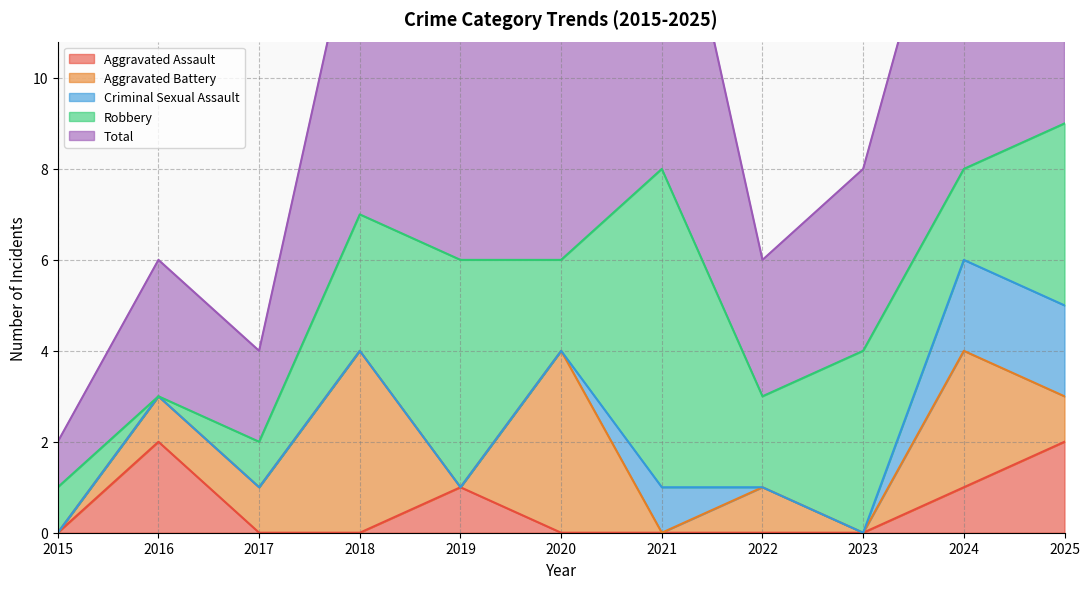

Reading left to right, extract all data points from this chart.

Aggravated Assault: 2015=0	2016=2	2017=0	2018=0	2019=1	2020=0	2021=0	2022=0	2023=0	2024=1	2025=2
Aggravated Battery: 2015=0	2016=1	2017=1	2018=4	2019=0	2020=4	2021=0	2022=1	2023=0	2024=3	2025=1
Criminal Sexual Assault: 2015=0	2016=0	2017=0	2018=0	2019=0	2020=0	2021=1	2022=0	2023=0	2024=2	2025=2
Robbery: 2015=1	2016=0	2017=1	2018=3	2019=5	2020=2	2021=7	2022=2	2023=4	2024=2	2025=4
Total: 2015=1	2016=3	2017=2	2018=7	2019=6	2020=6	2021=8	2022=3	2023=4	2024=8	2025=9